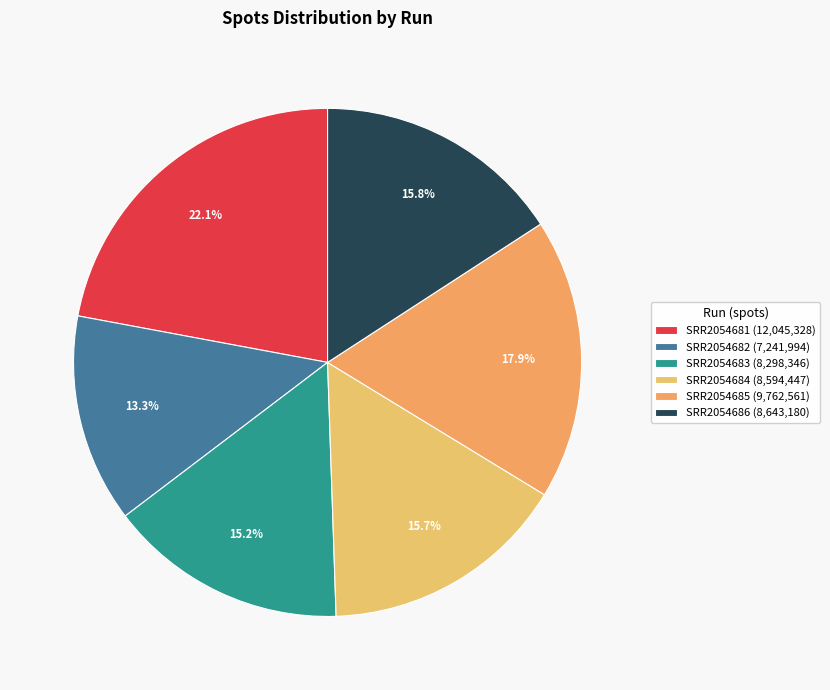

To the nearest percent, what is the difference between the SRR2054681 and SRR2054686 slice percentages?

6%